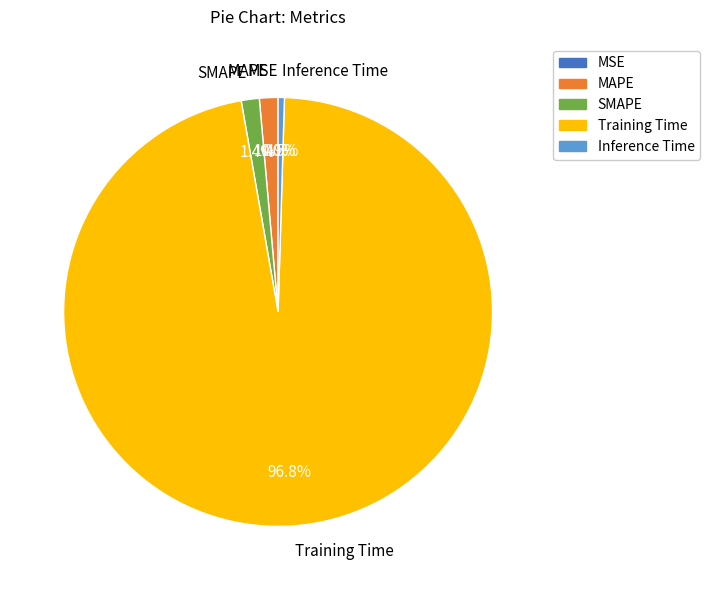

Does any single category account for the majority?

Yes